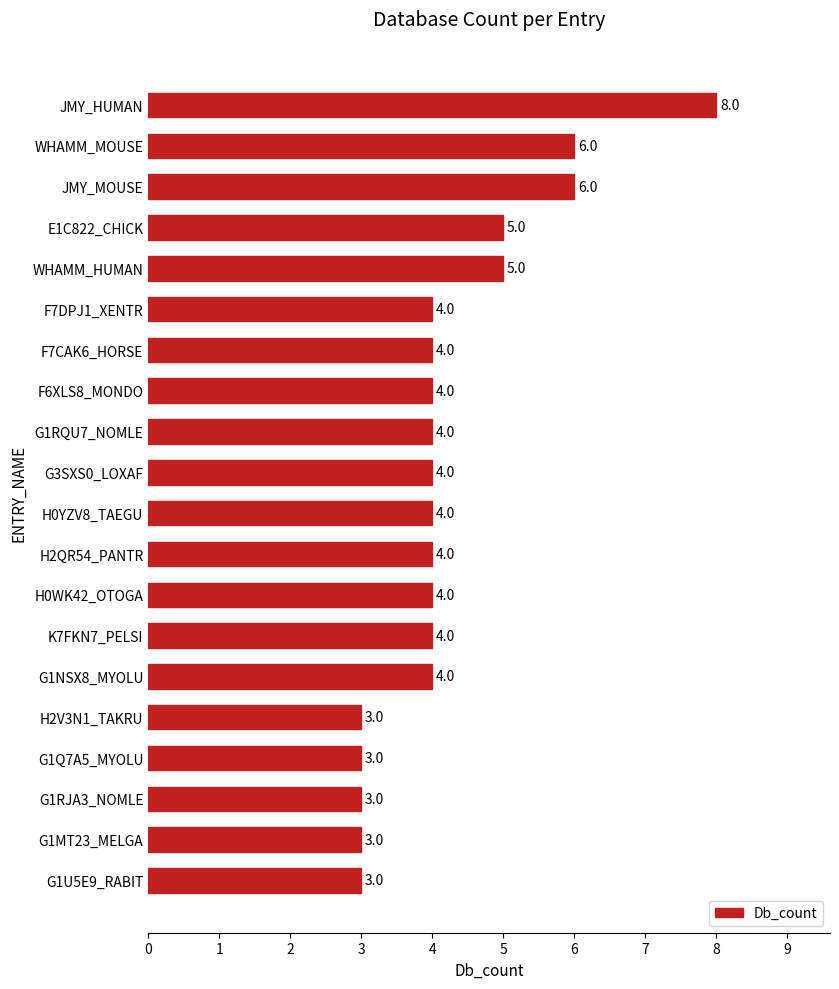

What value does the data have at JMY_MOUSE?

6